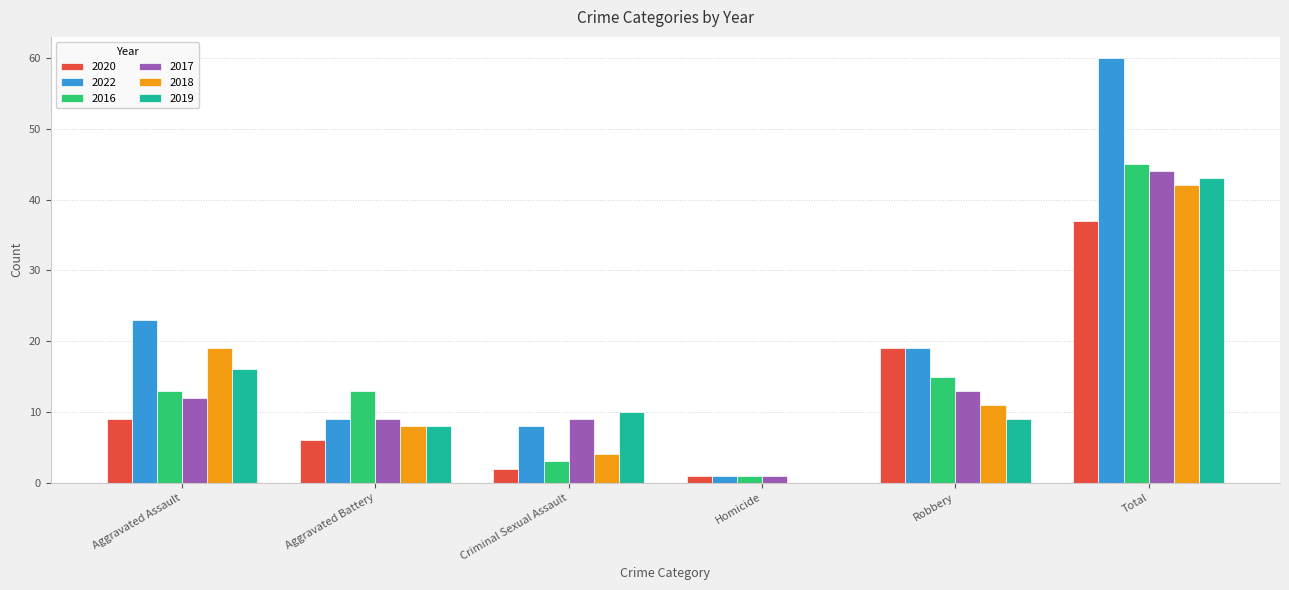

What is the average value of the 2022 series?

20